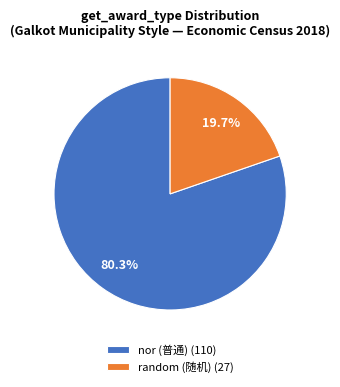

Is it true that random is 14% of the pie?

False